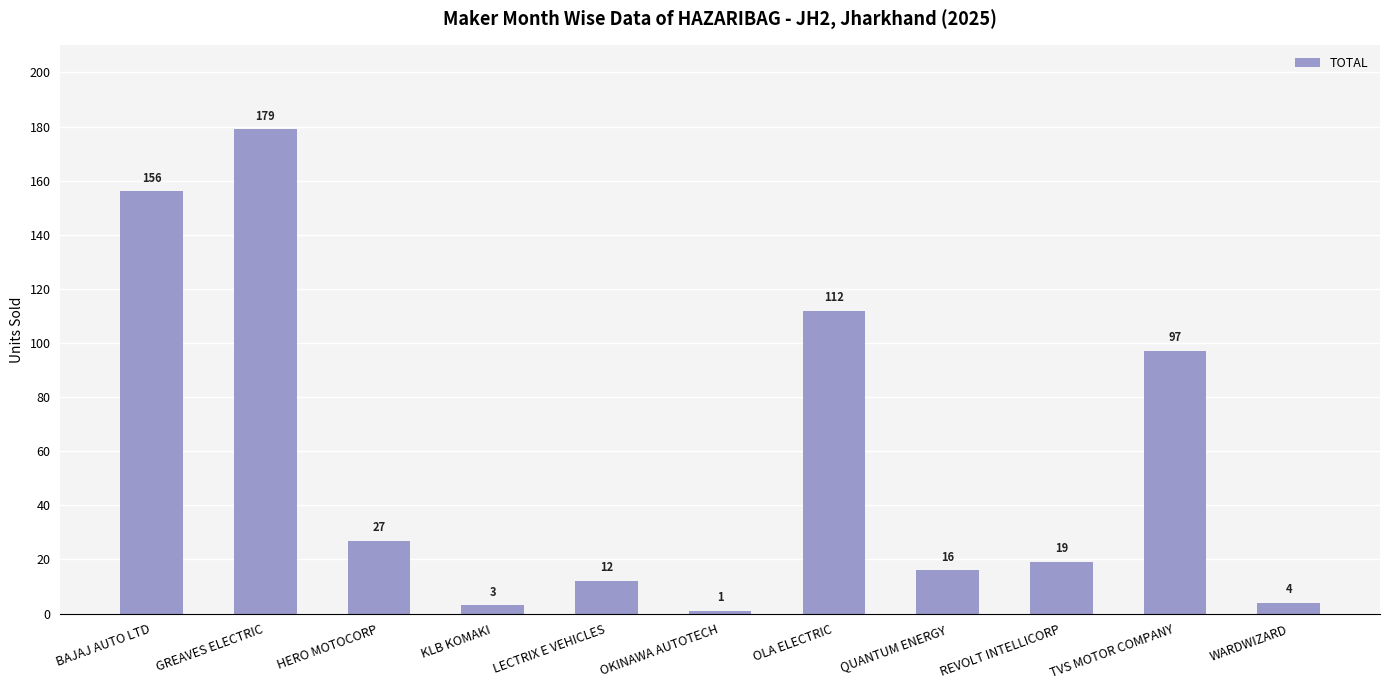

The value at HERO MOTOCORP is 27. True or false?

True